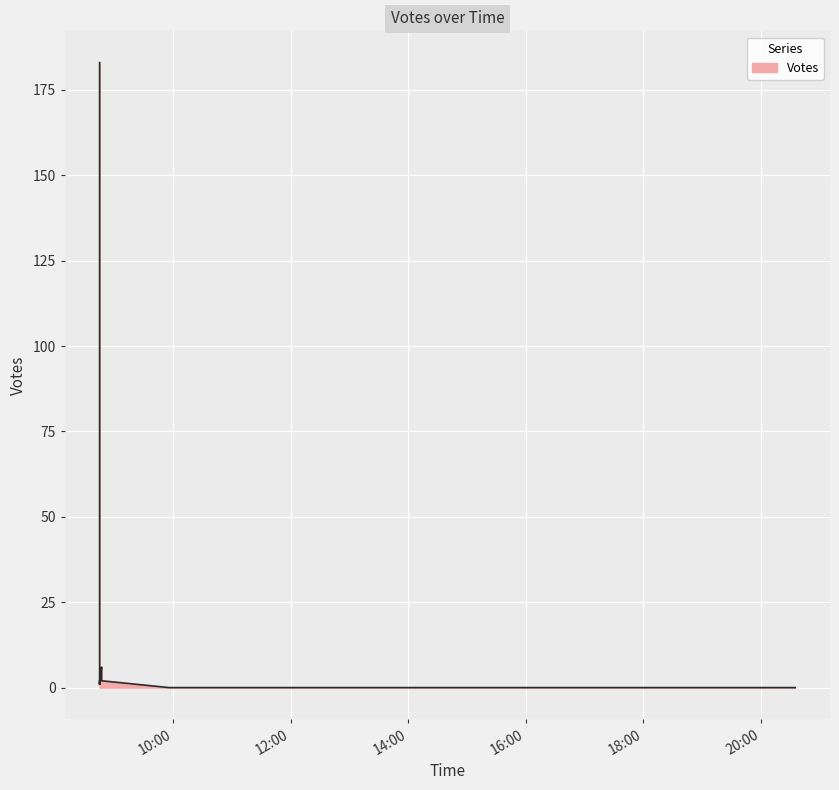

Reading left to right, list all the values displayed in this chart.

183	84	32	7	1	1	2	1	6	4	2	0	0	0	0	0	0	0	0	0